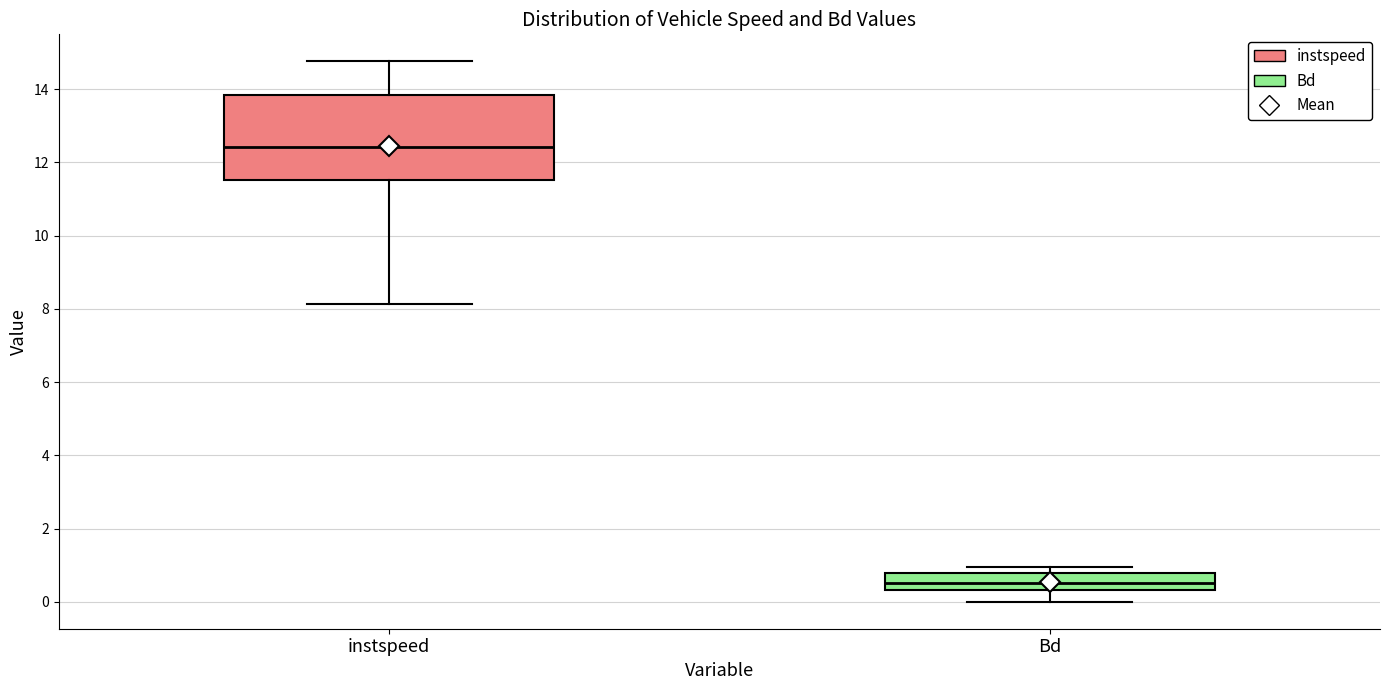

Which box's median line is the highest?

instspeed